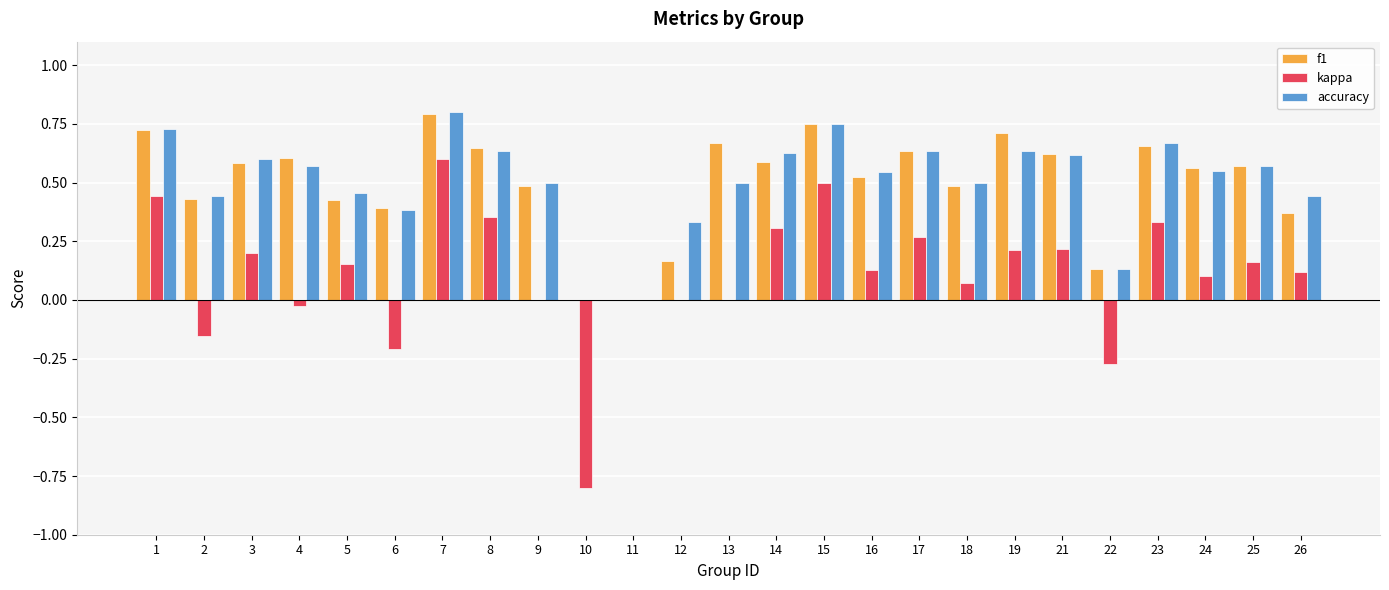

Which category has the highest value in the f1 series?

7